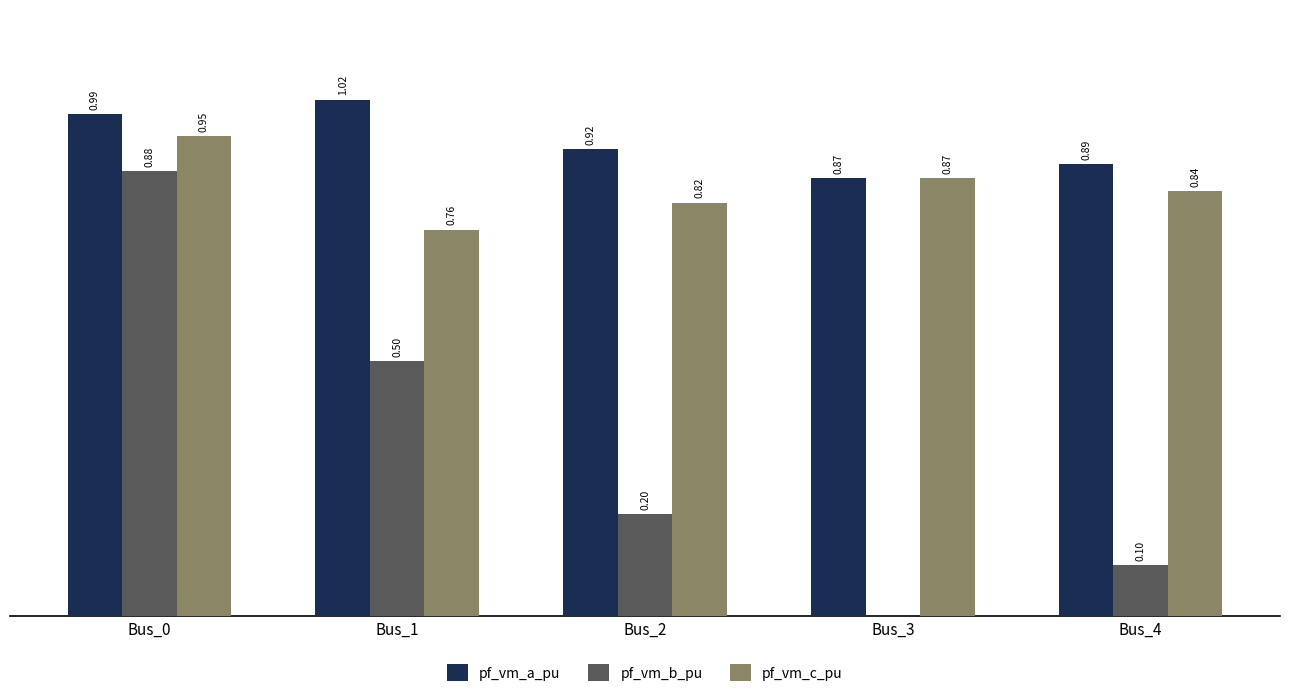

Is the value of pf_vm_c_pu at Bus_3 greater than the value of pf_vm_a_pu at Bus_4?

No